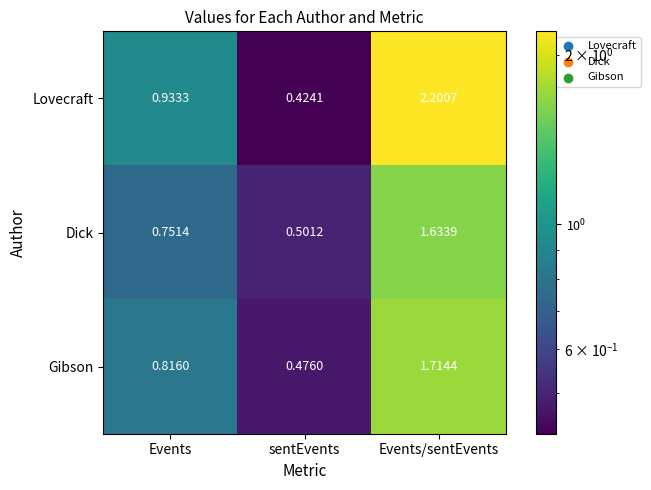

At which category does the chart reach its minimum across all series?

sentEvents